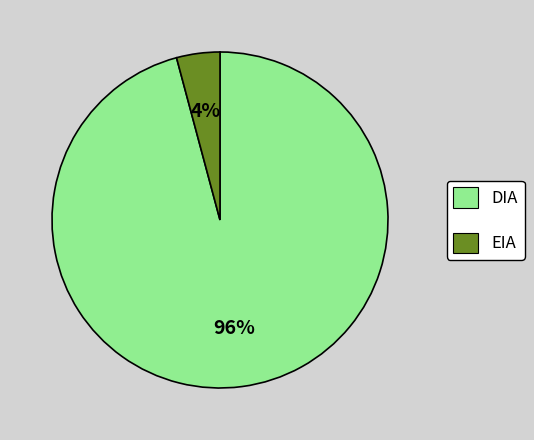

Which category accounts for the majority?

DIA